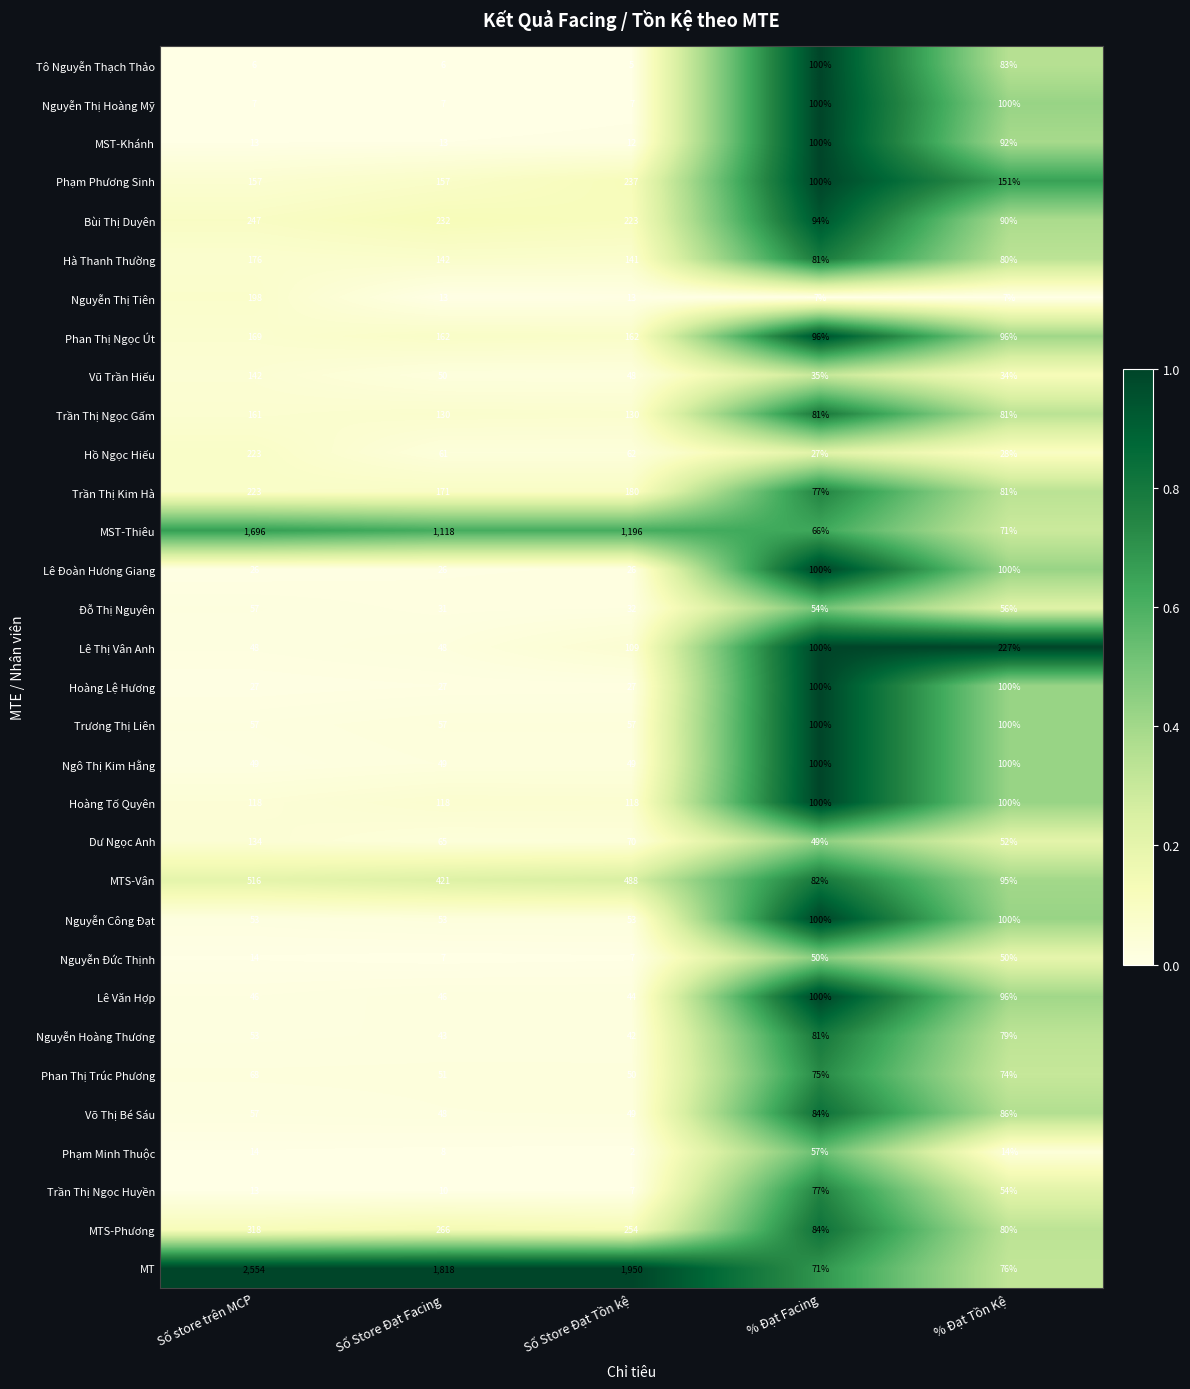

Which series has the largest range (max minus min)?

MT